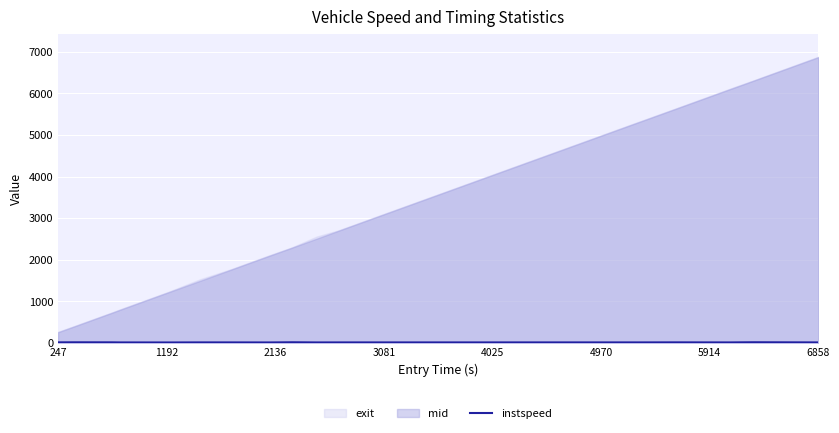

The chart shows a value of 12.3 at 4970. True or false?

True